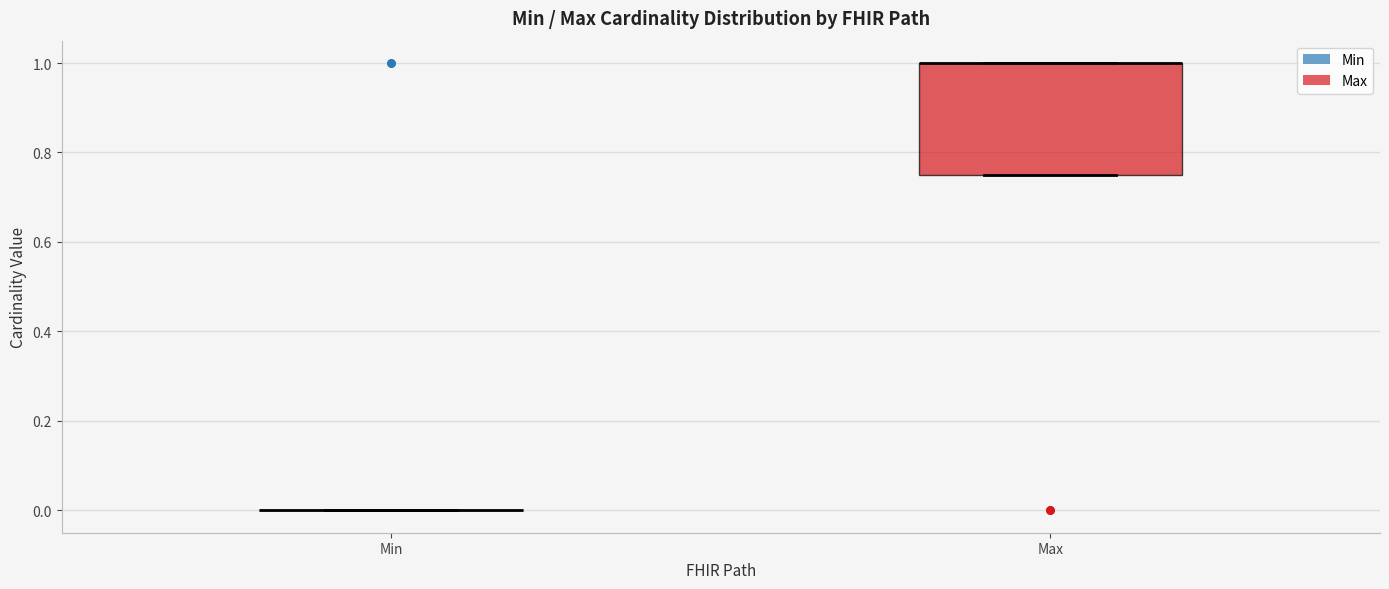

Comparing the boxes themselves (not the whiskers), which one is the tallest?

Max